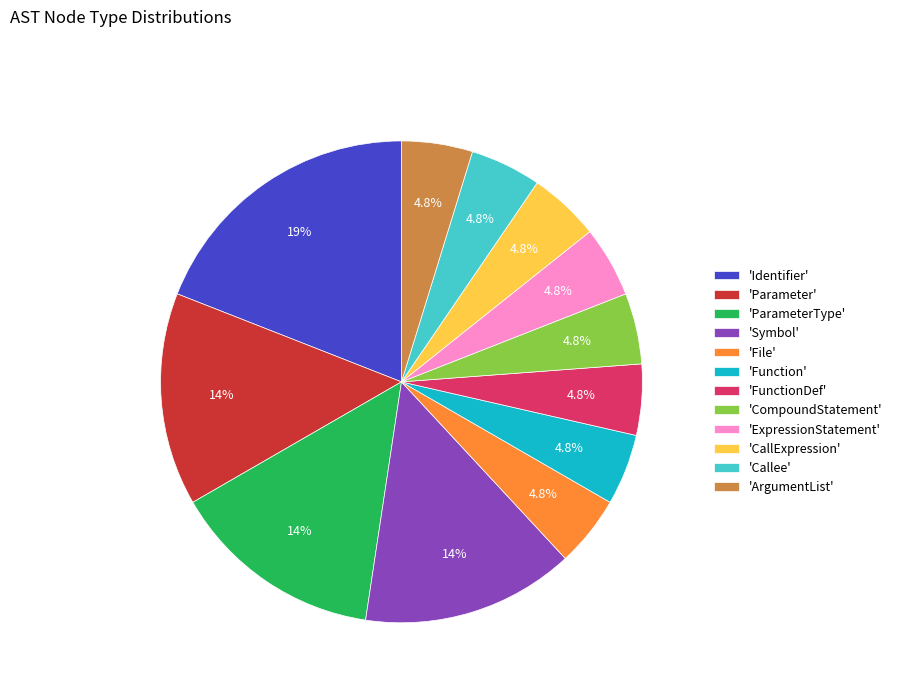

What is the ratio of the value at 'Symbol' to the value at 'Parameter'?

1.0